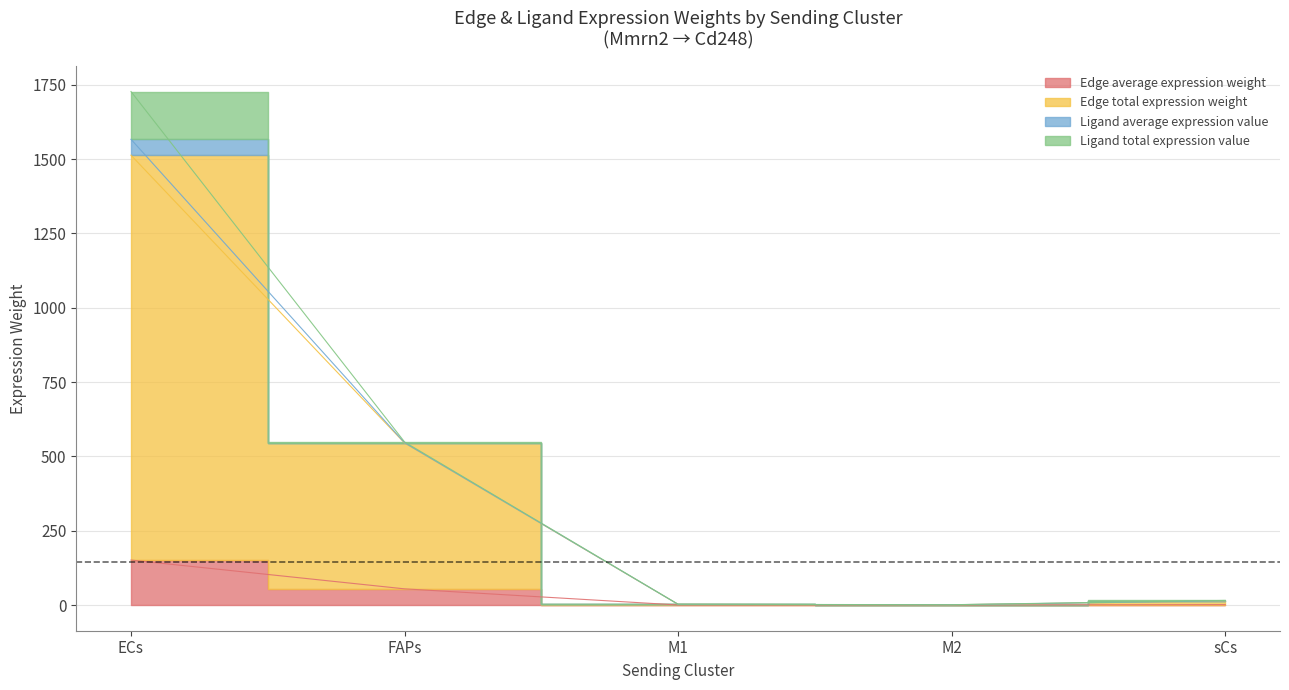

True or false: Edge total expression weight and Edge average expression weight intersect in this chart.

False